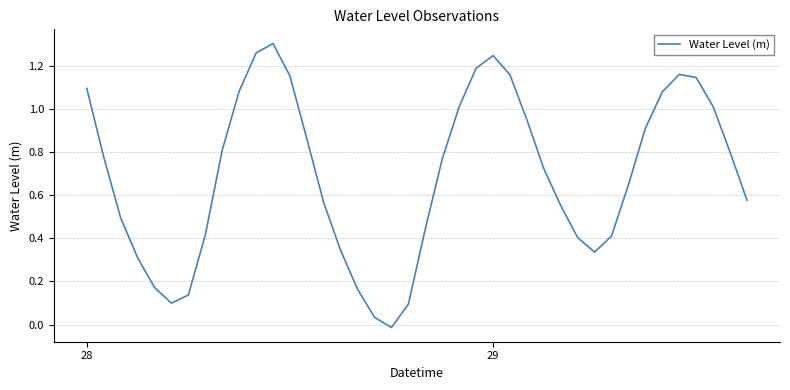

The chart shows a value of 1.1 at 28. True or false?

True